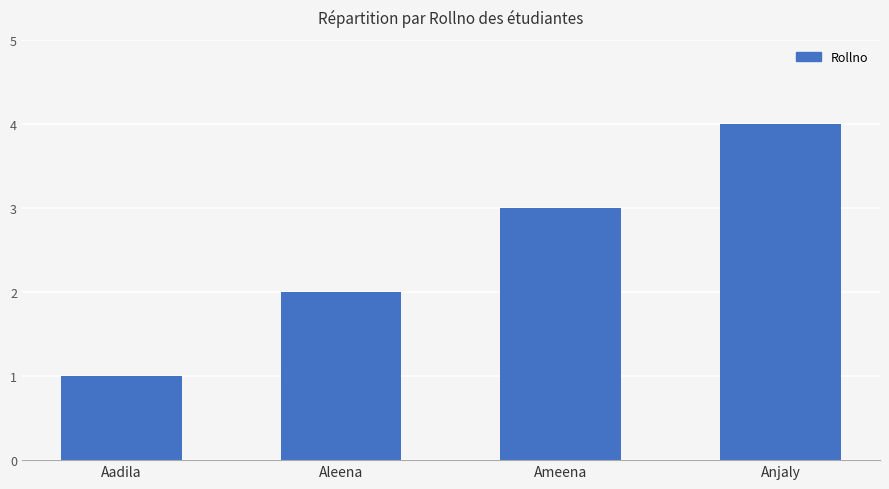

Reading left to right, extract all data points from this chart.

1	2	3	4